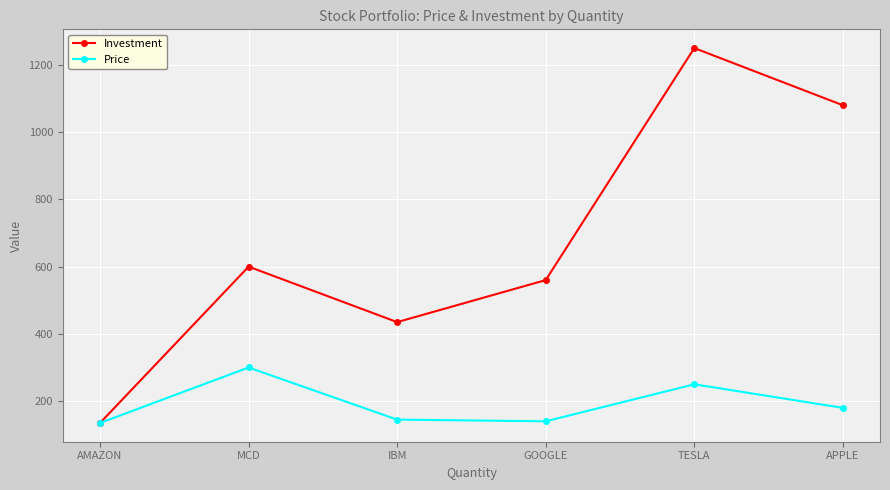

What are all the series names shown in the legend?

Investment, Price